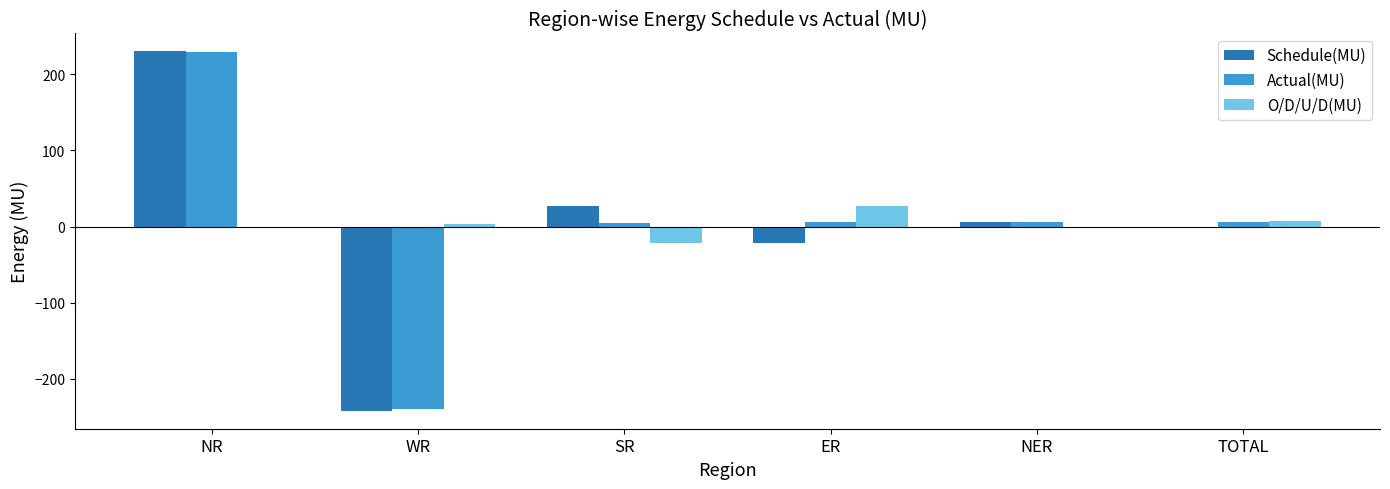

At which label does Actual(MU) first exceed 5?

NR